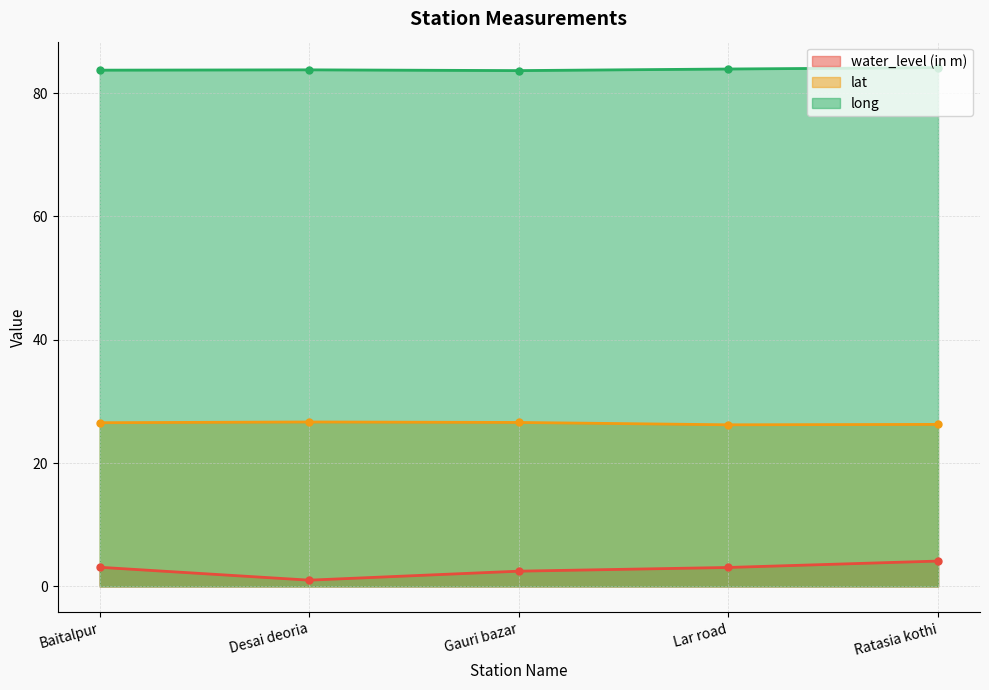

Which series has the largest total across all categories?

long